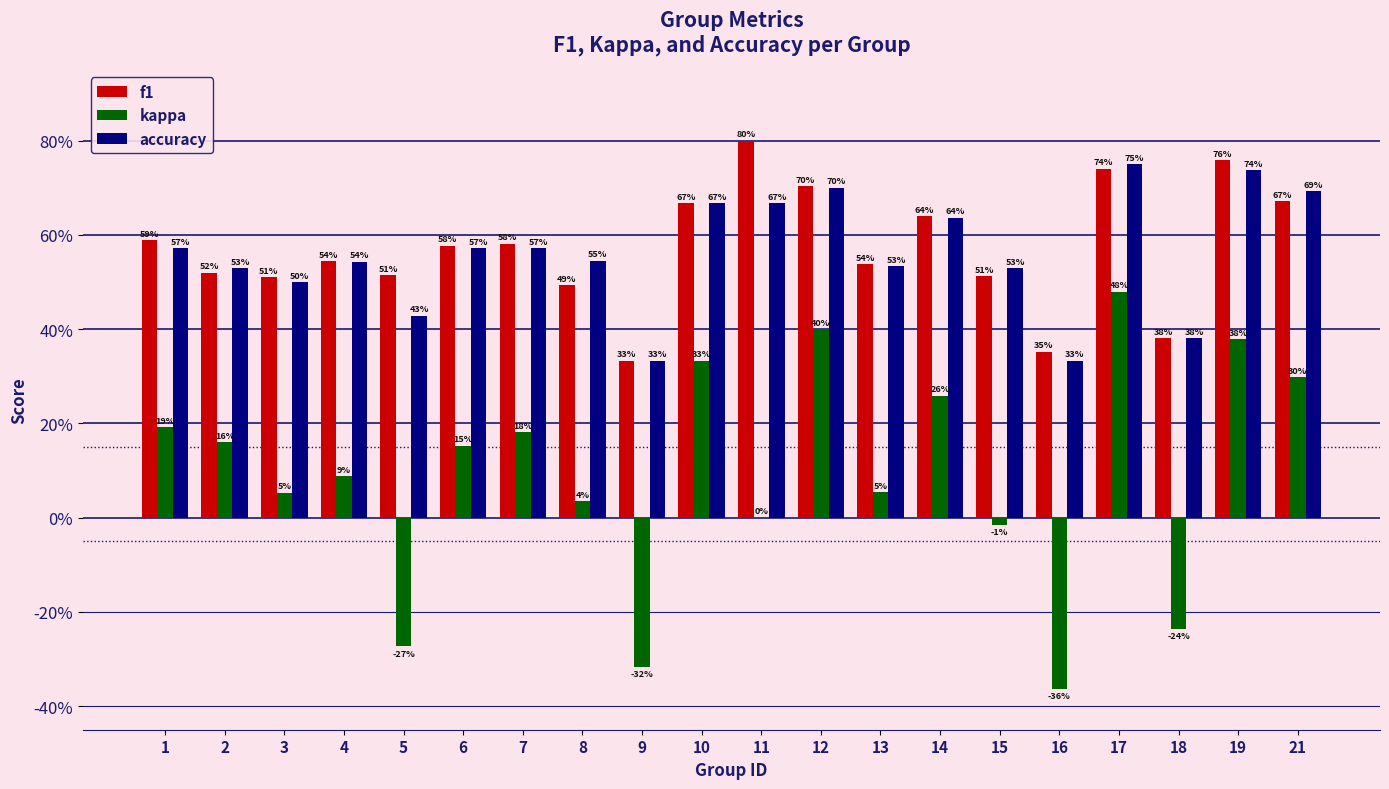

What are all the series names shown in the legend?

f1, kappa, accuracy